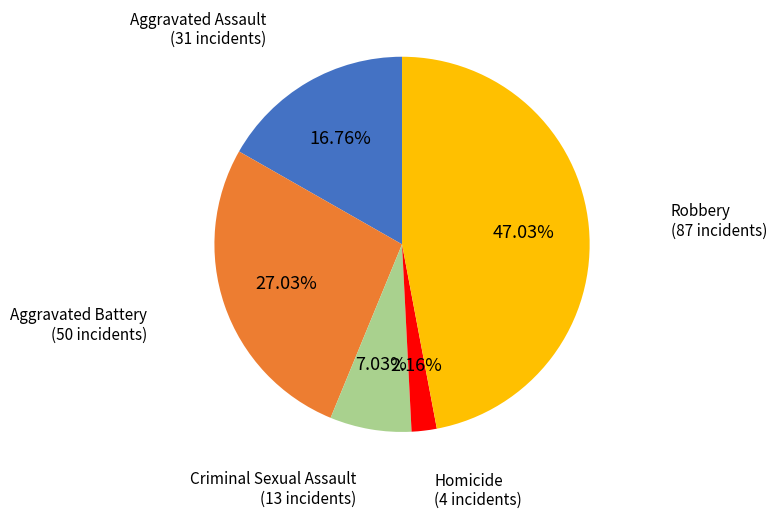

Is there any slice that represents more than half of the pie?

No